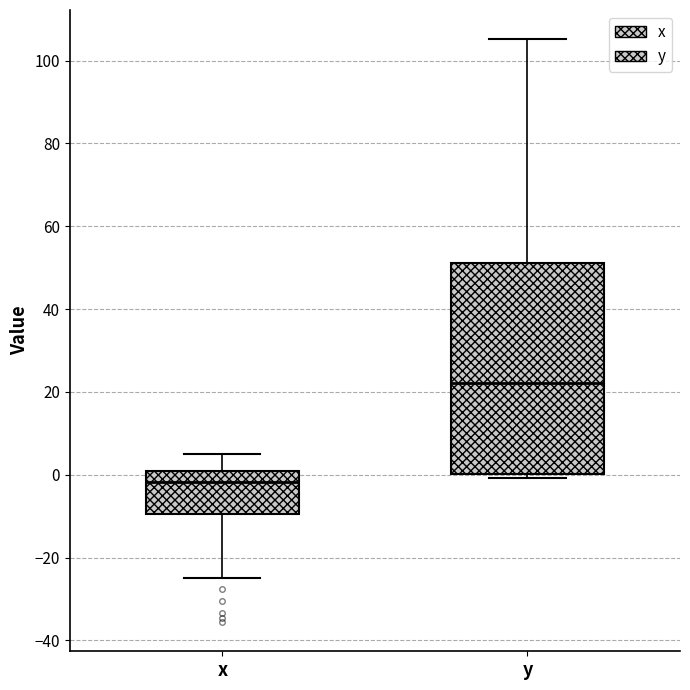

Where does the median line of the box for y sit on the y-axis? The values are not printed on the chart, so give them approximately, as read against the axis.

22